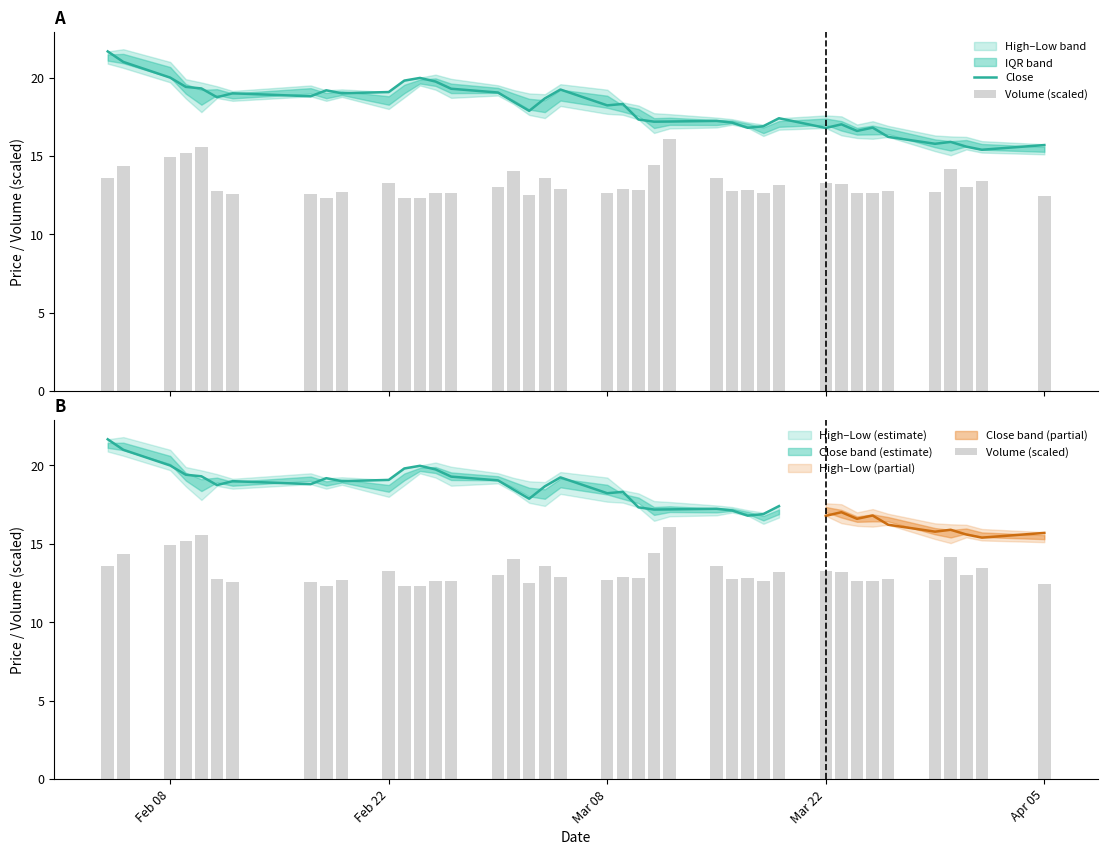

Between Feb 08 and Feb 22, which series saw the biggest shift?

Volume (scaled)